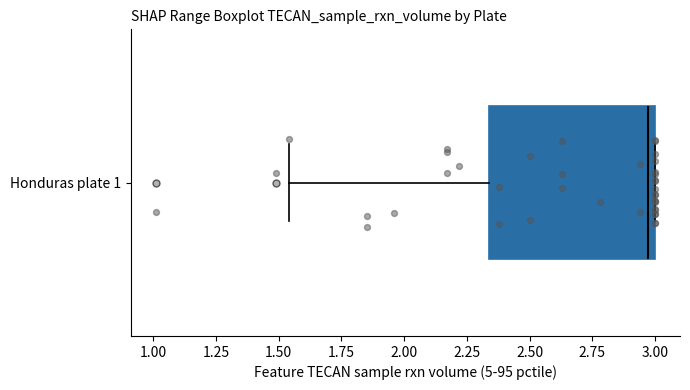

Where does the median line of the box for Honduras plate 1 sit on the x-axis? The values are not printed on the chart, so give them approximately, as read against the axis.

2.95